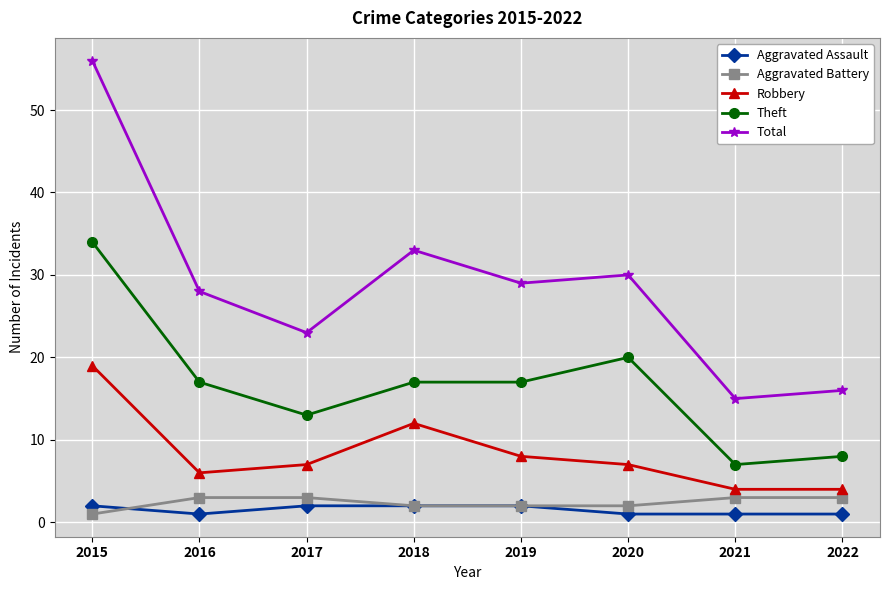

At which category is the sum across all series the highest?

2015